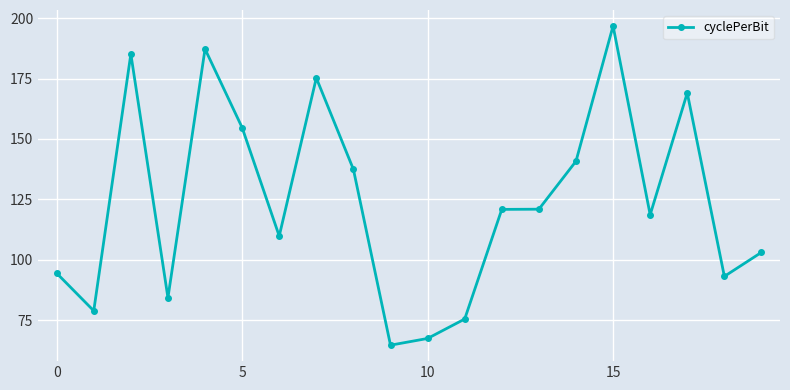

What is the smallest value displayed?

64.7